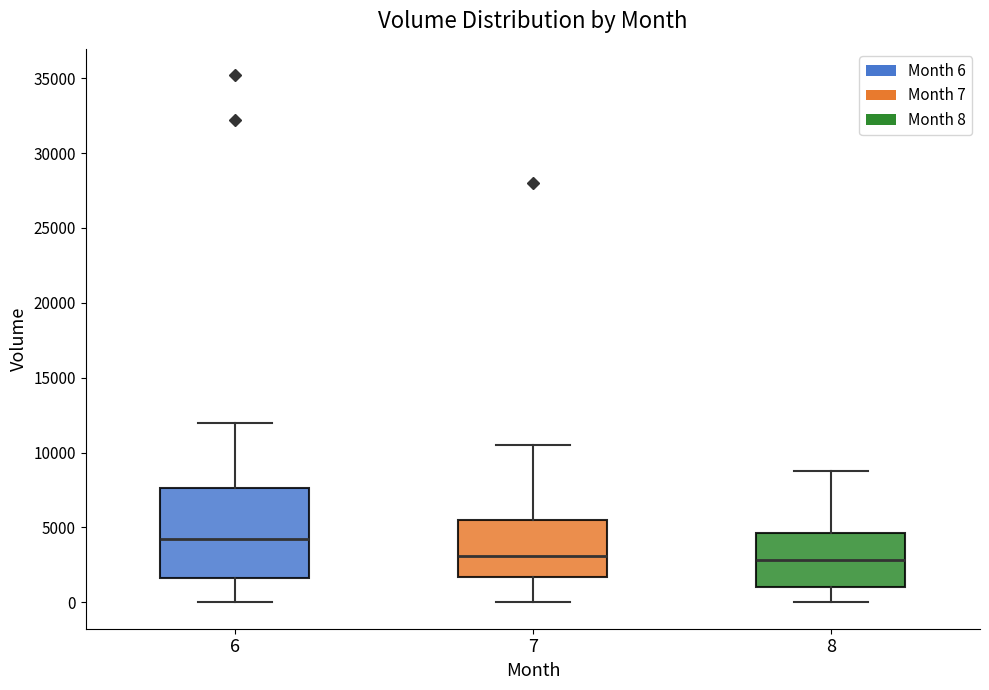

Reading left to right, transcribe this box plot: for each box, give where its median line is, the range the box spans, and where its two whiskers end, as read against the y-axis. The values are not printed on the chart, so give them approximately, as read against the axis.

6: median 4000, box 1500 to 7500, whiskers 0 to 12000
7: median 3000, box 1500 to 5500, whiskers 0 to 10500
8: median 3000, box 1000 to 4500, whiskers 0 to 9000